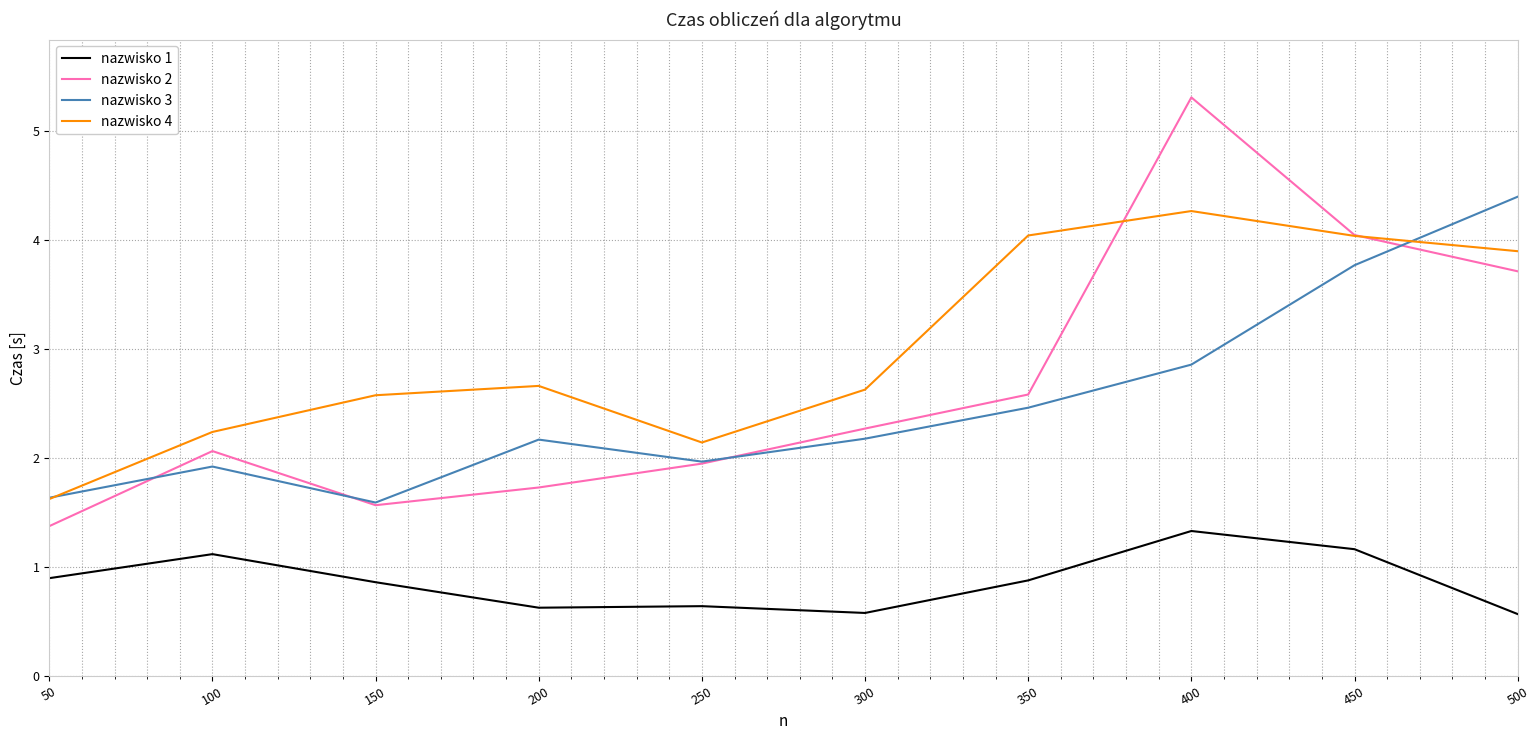

At 400, list the series in order from smallest to largest.

nazwisko 1, nazwisko 3, nazwisko 4, nazwisko 2